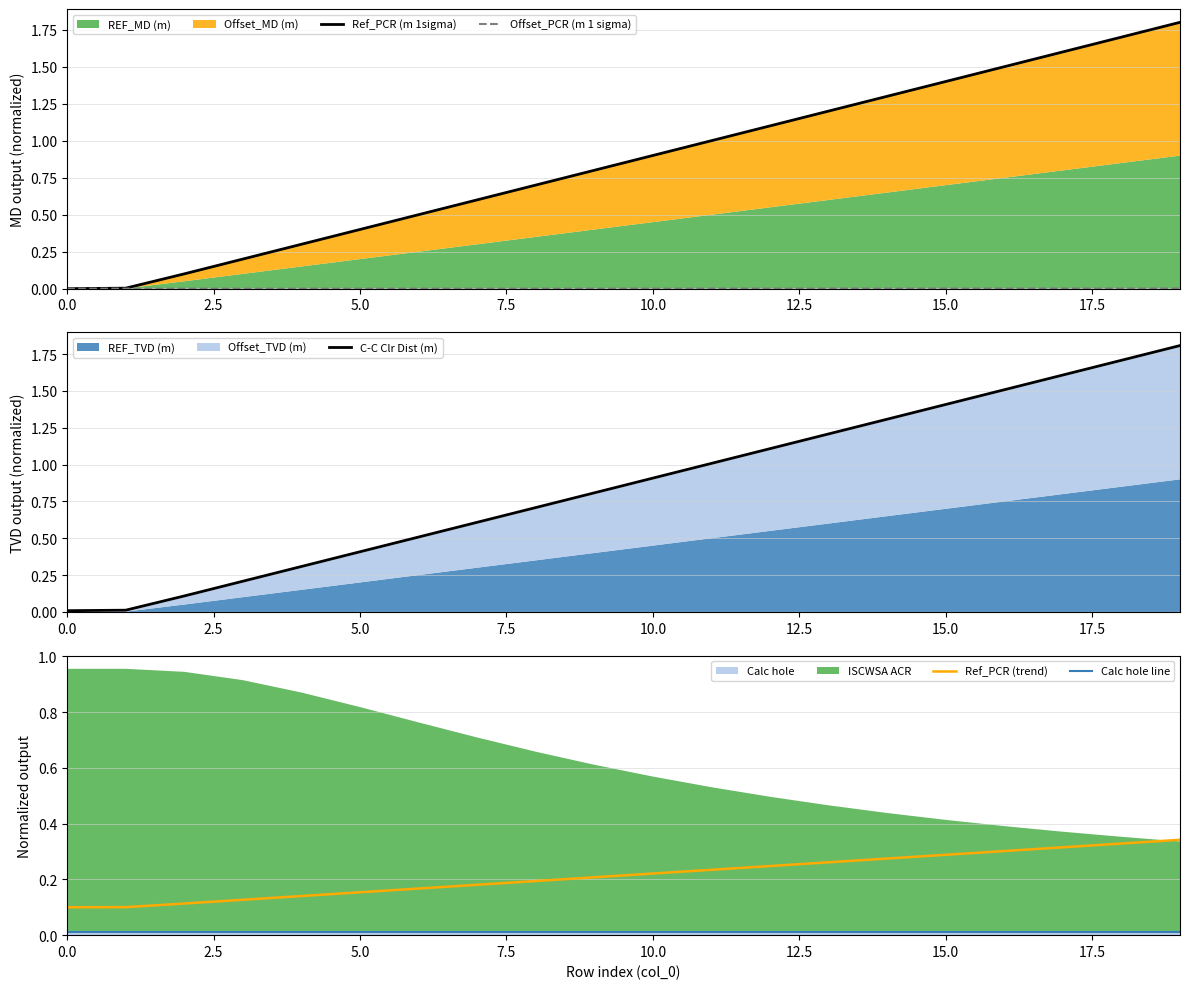

Which series has the largest total across all categories?

C-C Clr Dist (m)